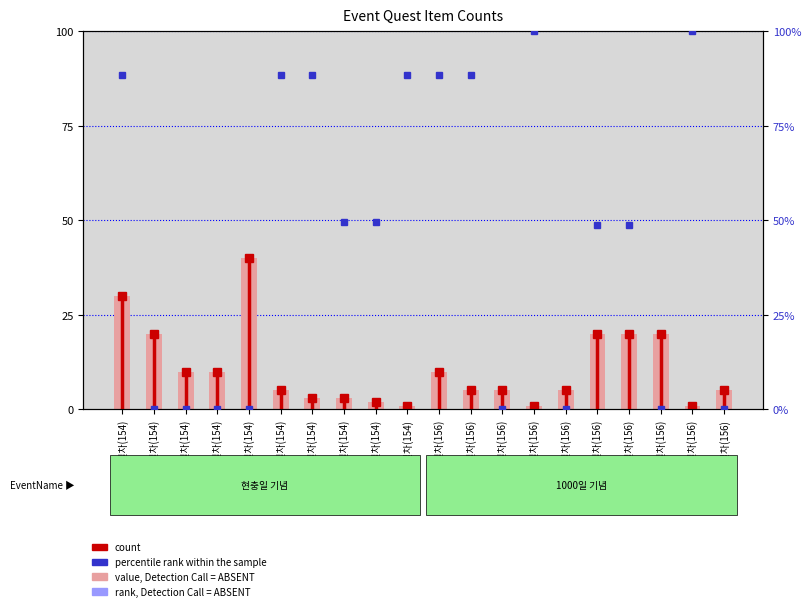

Is it true that rank, Detection Call = ABSENT equals 88.4 at 1일차(154)?

True